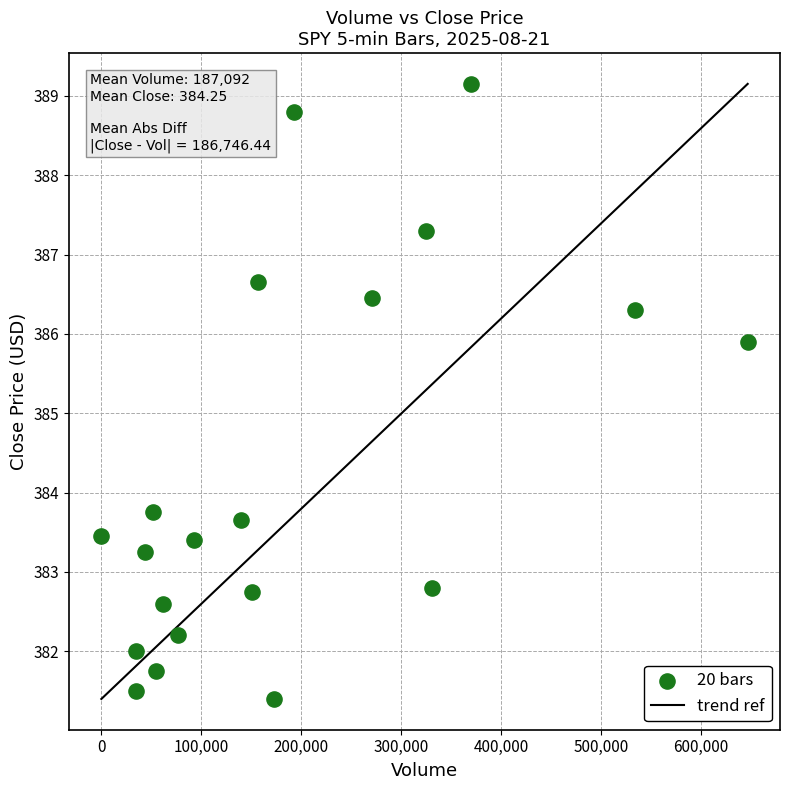

What is the range of X values (max minus min)?

646932.0